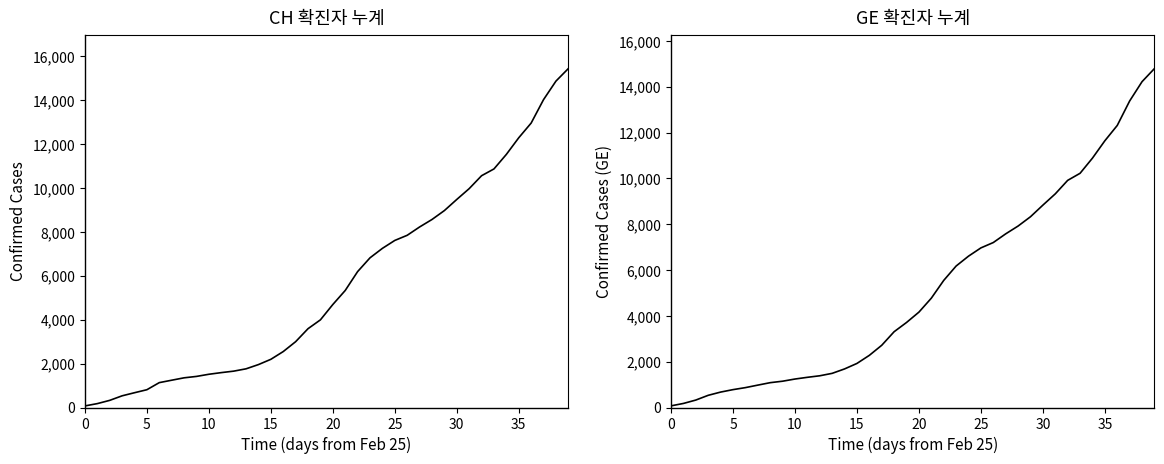

Reading right to left, transcribe all the data shown in this chart.

CH: 15439	14867	14024	12956	12287	11529	10867	10558	9969	9477	8970	8564	8223	7844	7610	7249	6818	6190	5330	4691	3993	3590	2998	2548	2195	1955	1762	1656	1589	1514	1416	1352	1243	1133	810	673	532	325	177	72
GE: 14797	14225	13382	12314	11645	10887	10225	9916	9327	8835	8328	7922	7581	7202	6968	6607	6176	5548	4773	4164	3712	3309	2717	2277	1924	1684	1491	1385	1318	1243	1148	1084	977	868	780	673	532	325	177	72